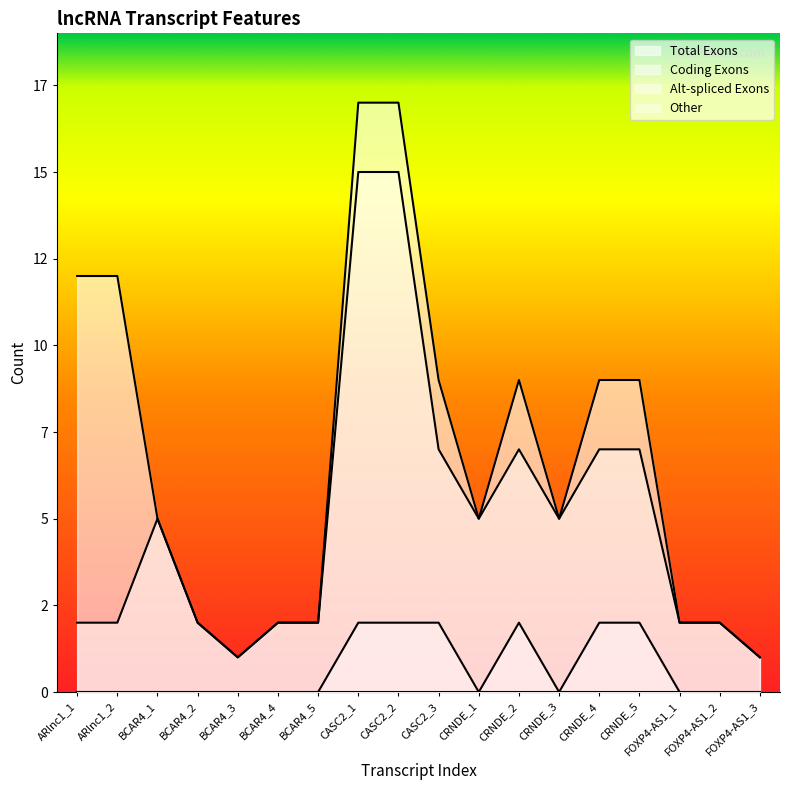

True or false: col_2 has more than 1 interior local peaks.

False